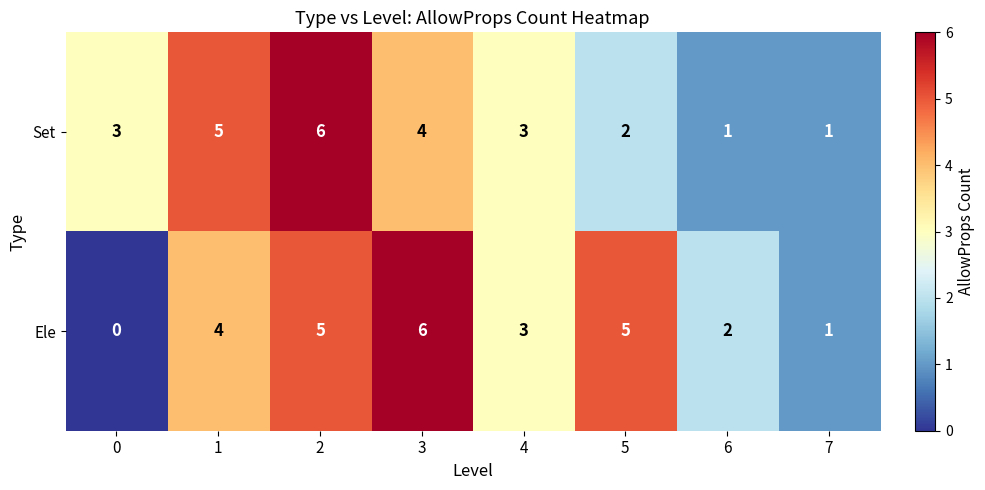

What is the average value of the Ele series?

3